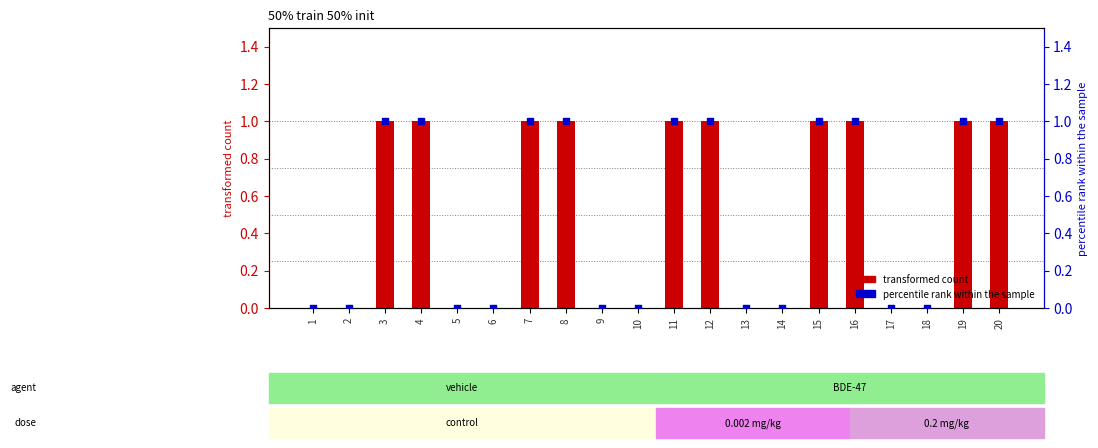

Which series contains the highest Y value?

50% train 50% init